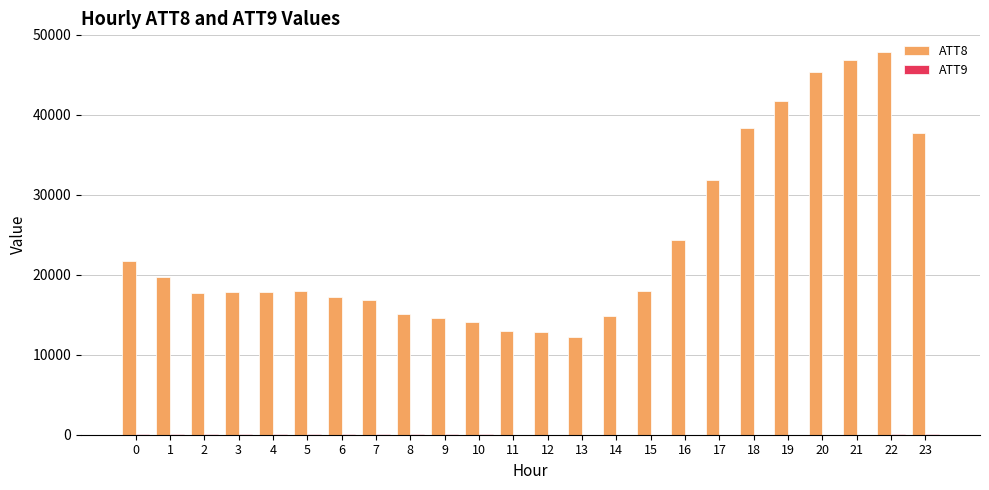

At which label is ATT8 closest to 30000?

17